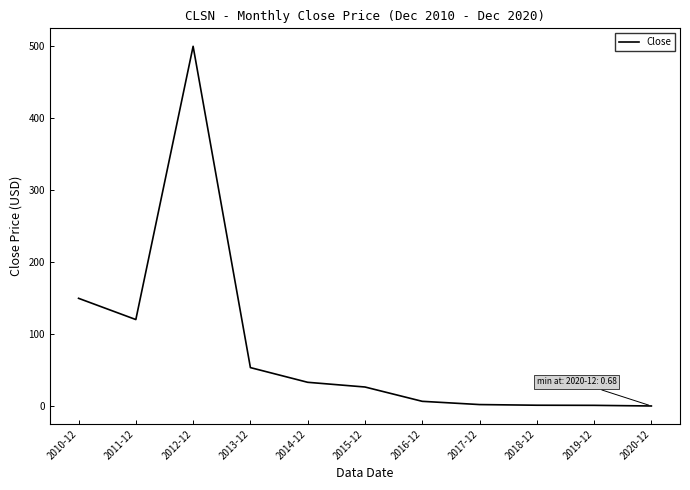

What is the difference between the maximum and minimum values?

498.7